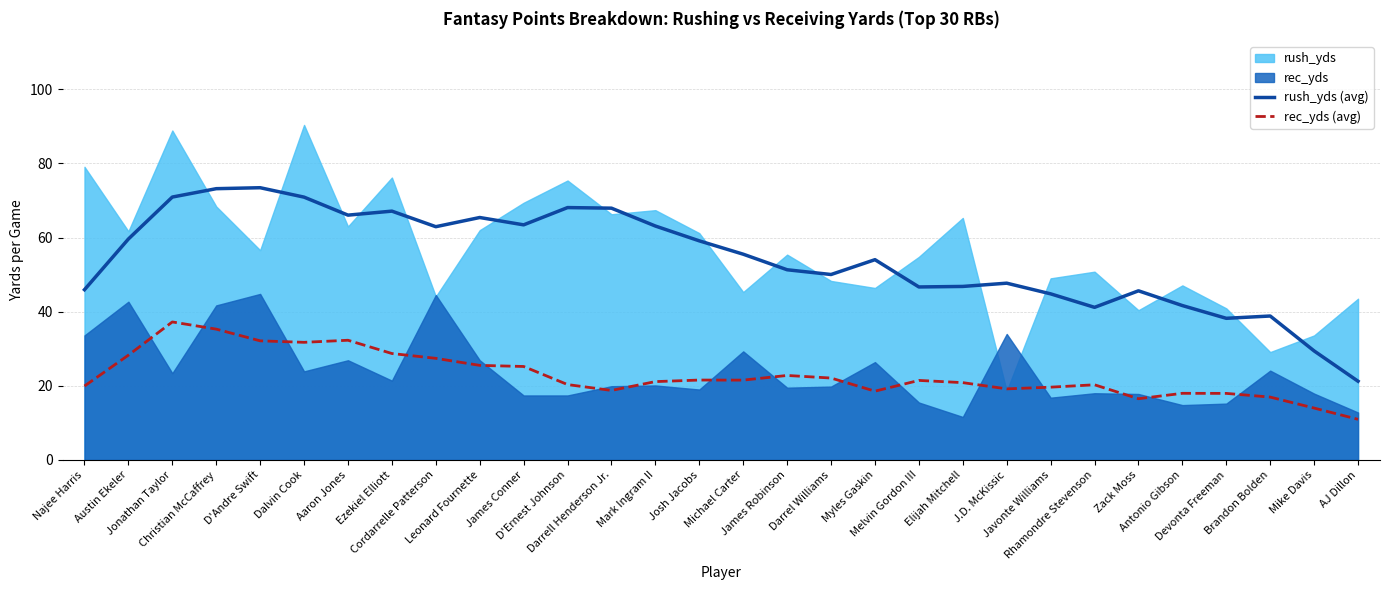

What is the difference between the second highest and second lowest values in the rush_yds (avg) series?

43.8